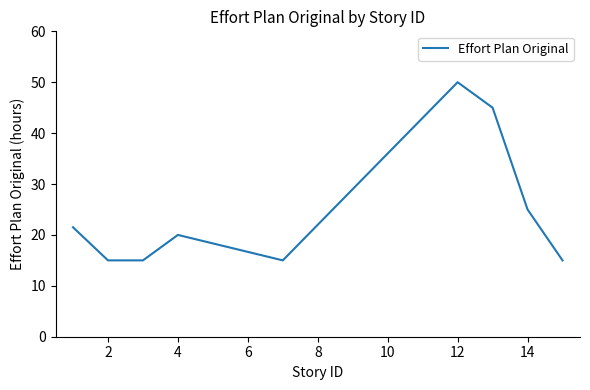

What is the greatest value displayed?

50.0